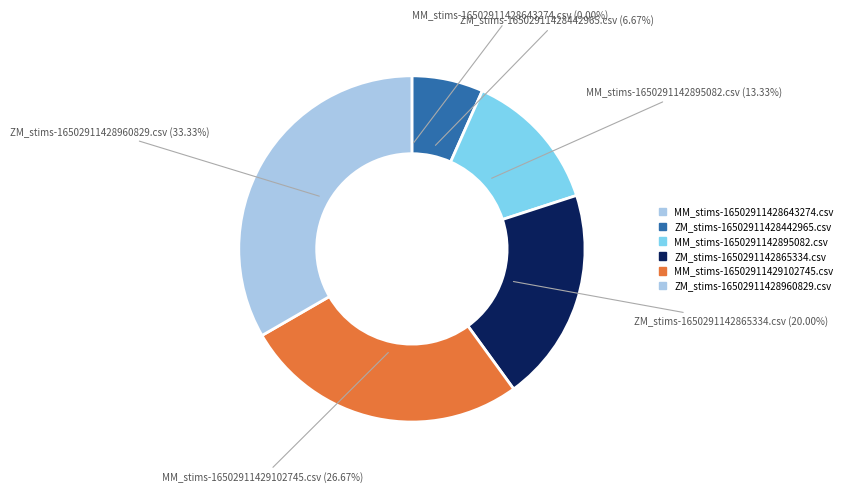

Is ZM_stims-1650291142865334.csv the majority of the pie?

No